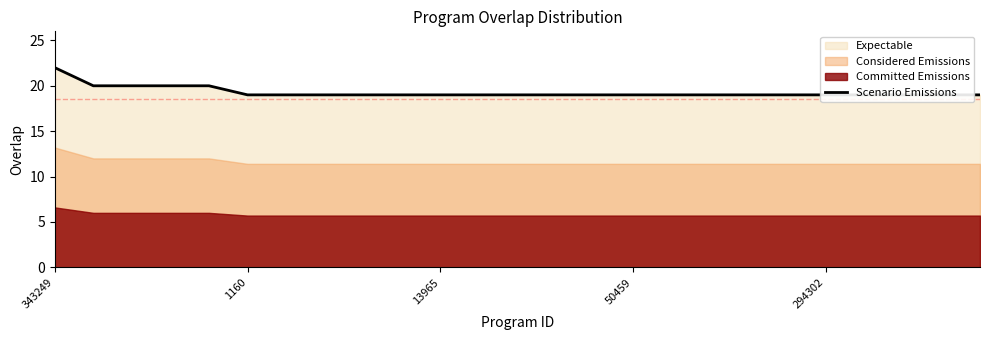

The chart shows a value of 28 at 7. True or false?

False